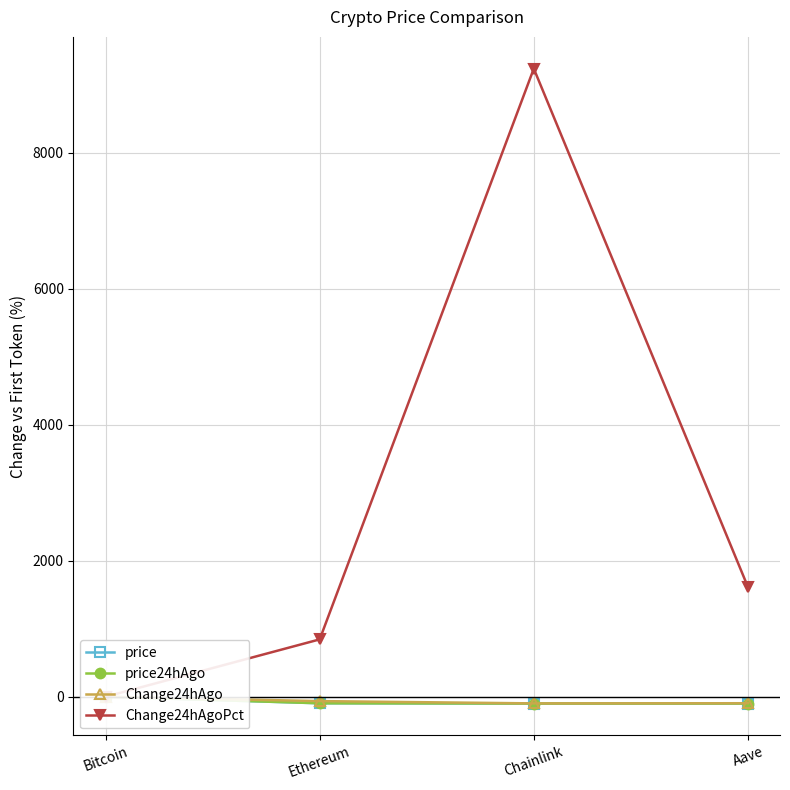

At how many categories does at least one series exceed 7041?

1